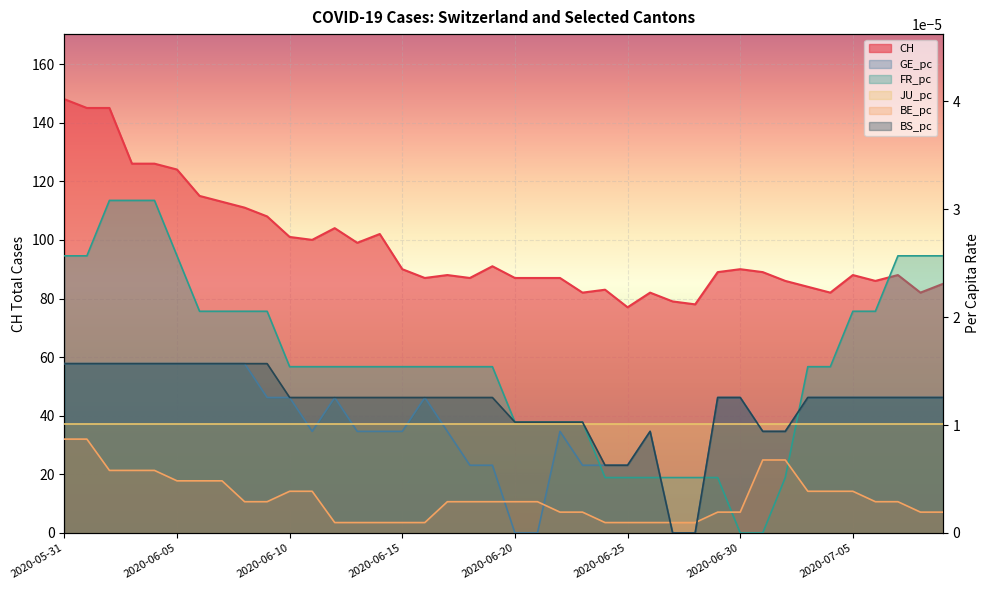

How many categories are shown in the chart?

40